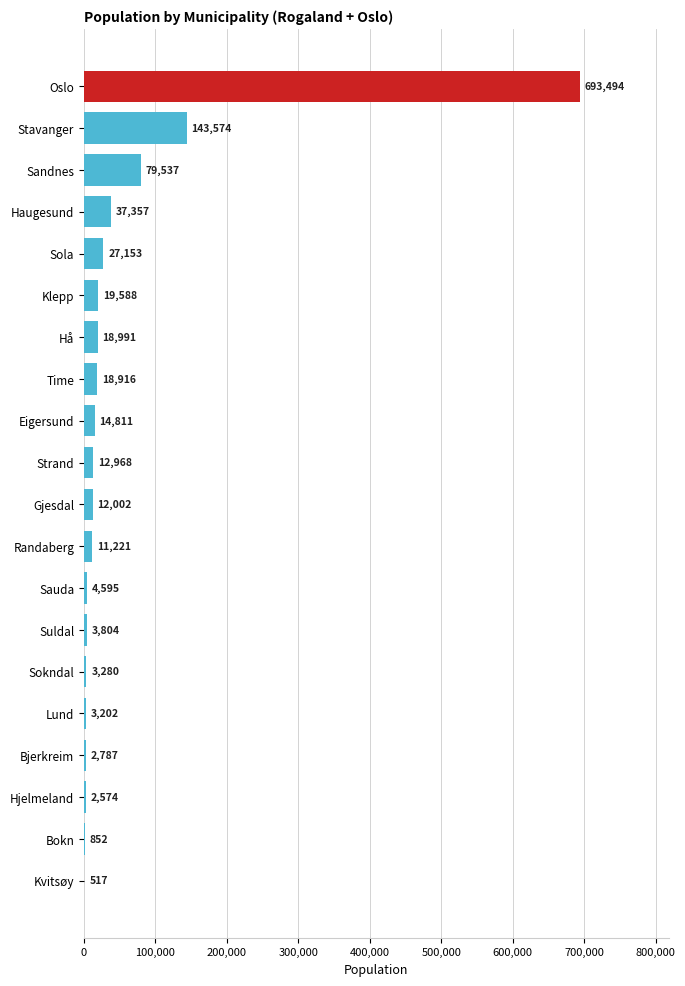

Reading top to bottom, what are all the values shown in this chart?

Oslo=693494	Stavanger=143574	Sandnes=79537	Haugesund=37357	Sola=27153	Klepp=19588	Hå=18991	Time=18916	Eigersund=14811	Strand=12968	Gjesdal=12002	Randaberg=11221	Sauda=4595	Suldal=3804	Sokndal=3280	Lund=3202	Bjerkreim=2787	Hjelmeland=2574	Bokn=852	Kvitsøy=517